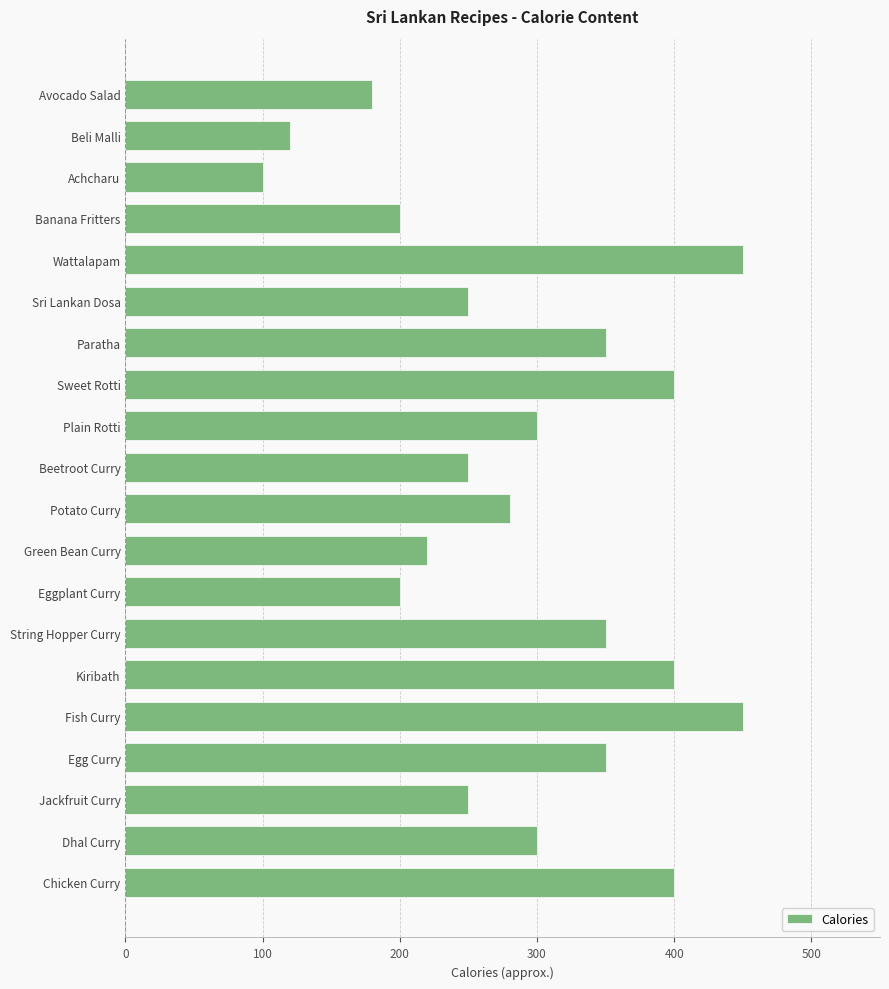

Reading bottom to top, transcribe all the data shown in this chart.

Chicken Curry=400	Dhal Curry=300	Jackfruit Curry=250	Egg Curry=350	Fish Curry=450	Kiribath=400	String Hopper Curry=350	Eggplant Curry=200	Green Bean Curry=220	Potato Curry=280	Beetroot Curry=250	Plain Rotti=300	Sweet Rotti=400	Paratha=350	Sri Lankan Dosa=250	Wattalapam=450	Banana Fritters=200	Achcharu=100	Beli Malli=120	Avocado Salad=180